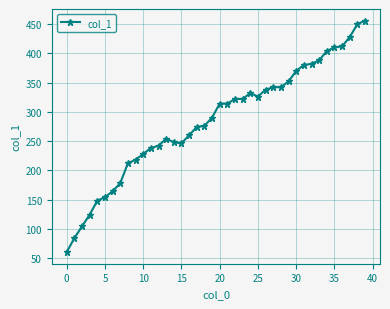

What is the difference between the maximum and minimum values?

396